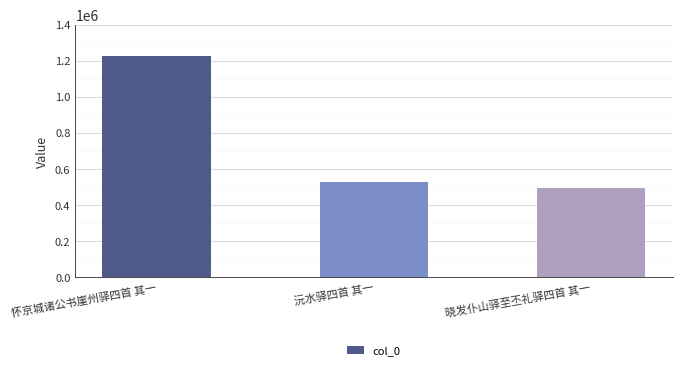

What is the difference between the values at 怀京城诸公书崖州驿四首 其一 and 沅水驿四首 其一?

696521